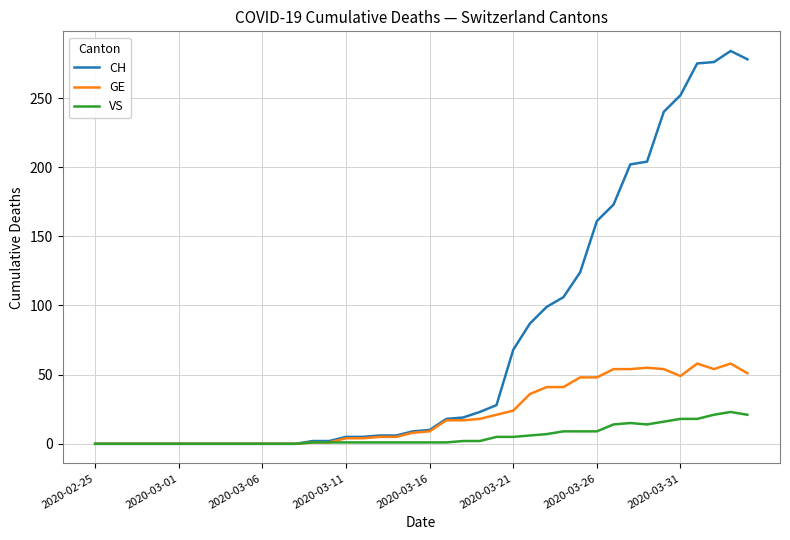

What is the highest value of the GE series?

58